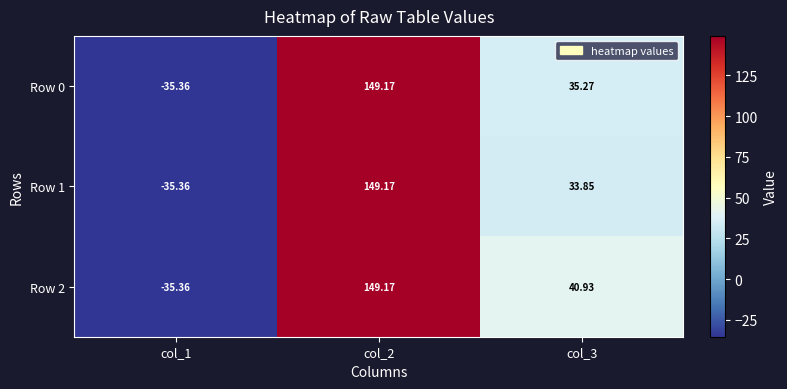

Is the value of Row 1 at col_3 greater than the value of Row 0 at col_3?

No